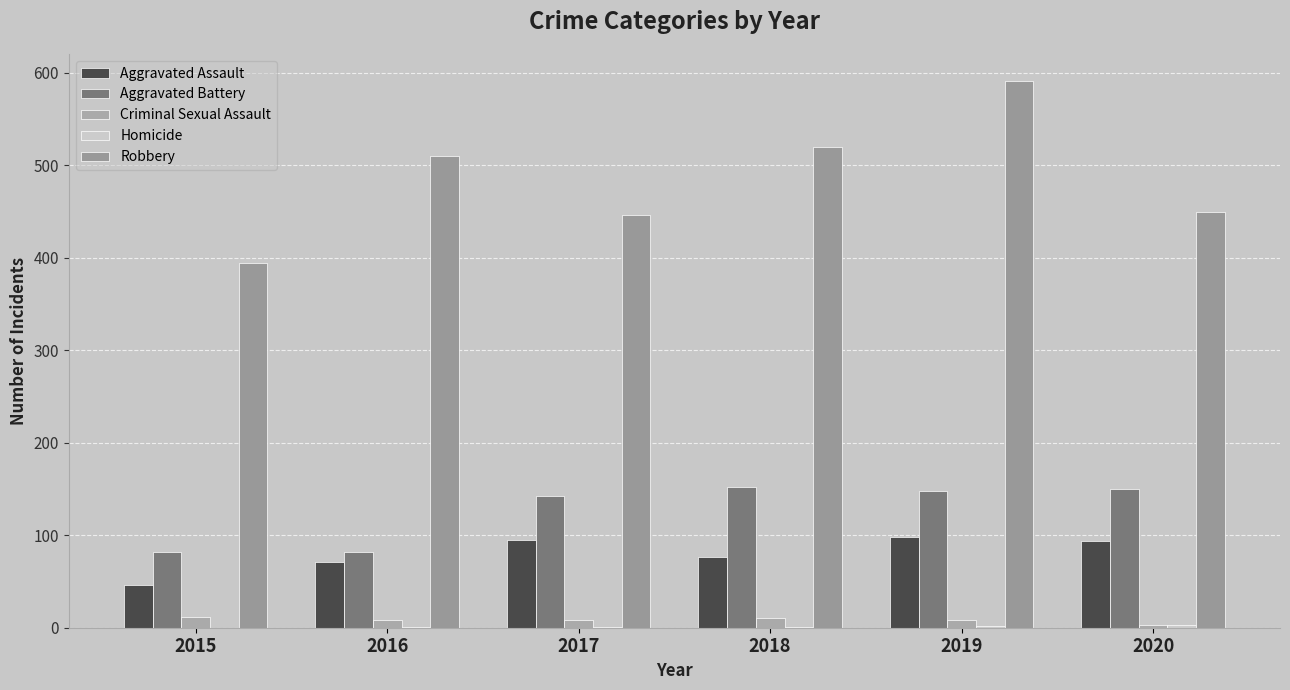

How many categories are shown in the chart?

6